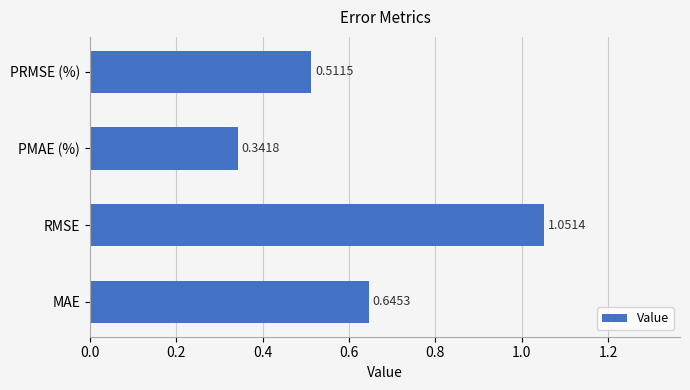

At which label is the value closest to 0?

PMAE (%)